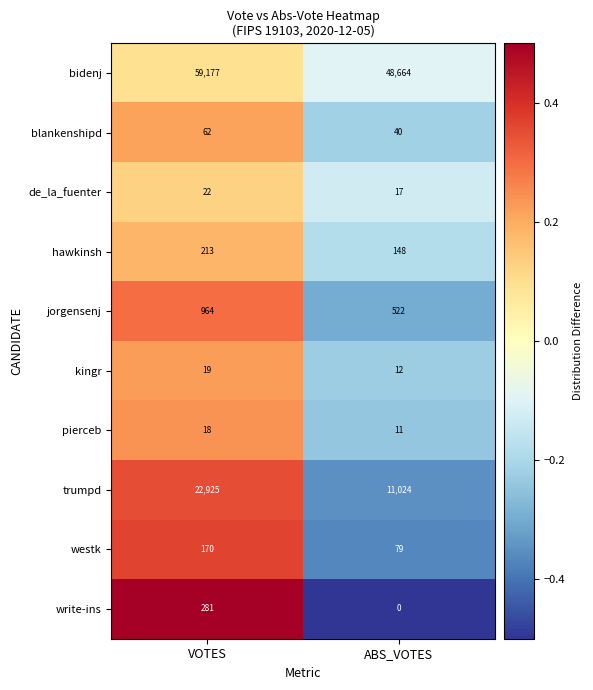

What is the difference between the highest and lowest values at ABS_VOTES?

48664